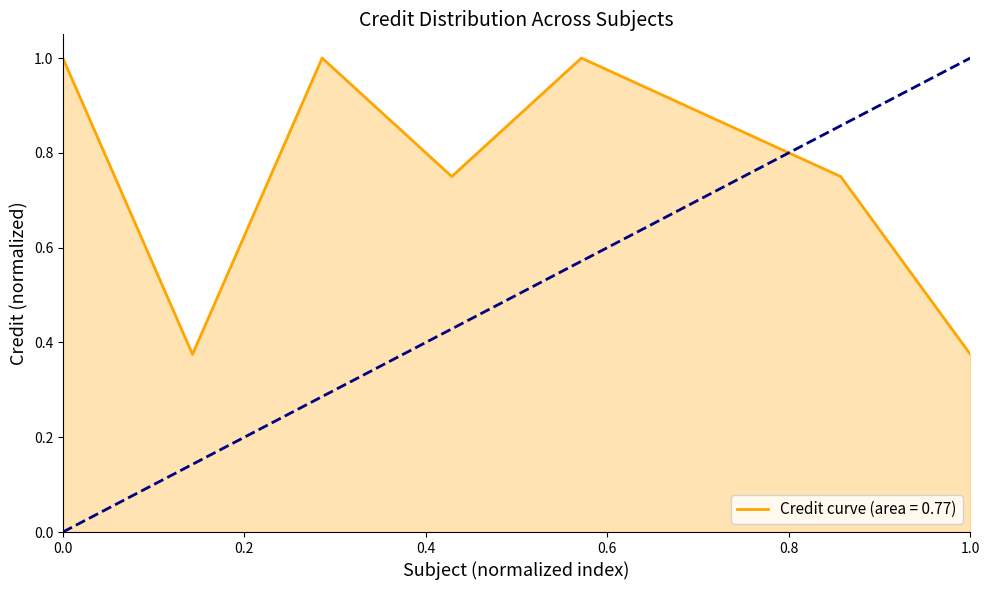

What is the highest value of the Credit curve (area = 0.77) series?

1.0